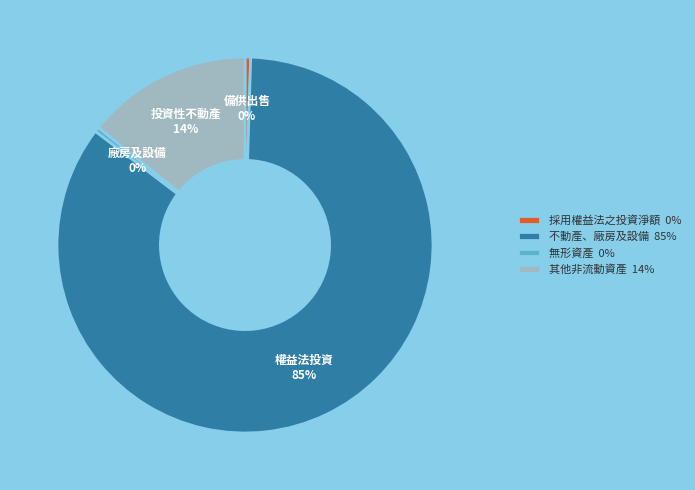

Which has a higher value, 不動產、廠房及設備 85% or 採用權益法之投資淨額 0%?

不動產、廠房及設備 85%